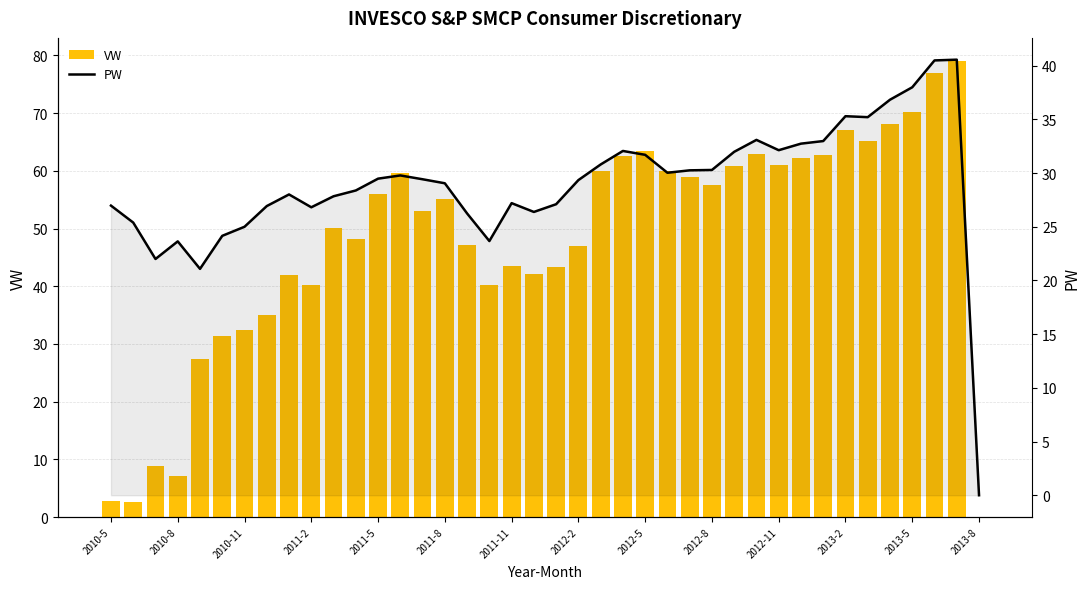

True or false: PW has a value of 43.2 at 32.

False